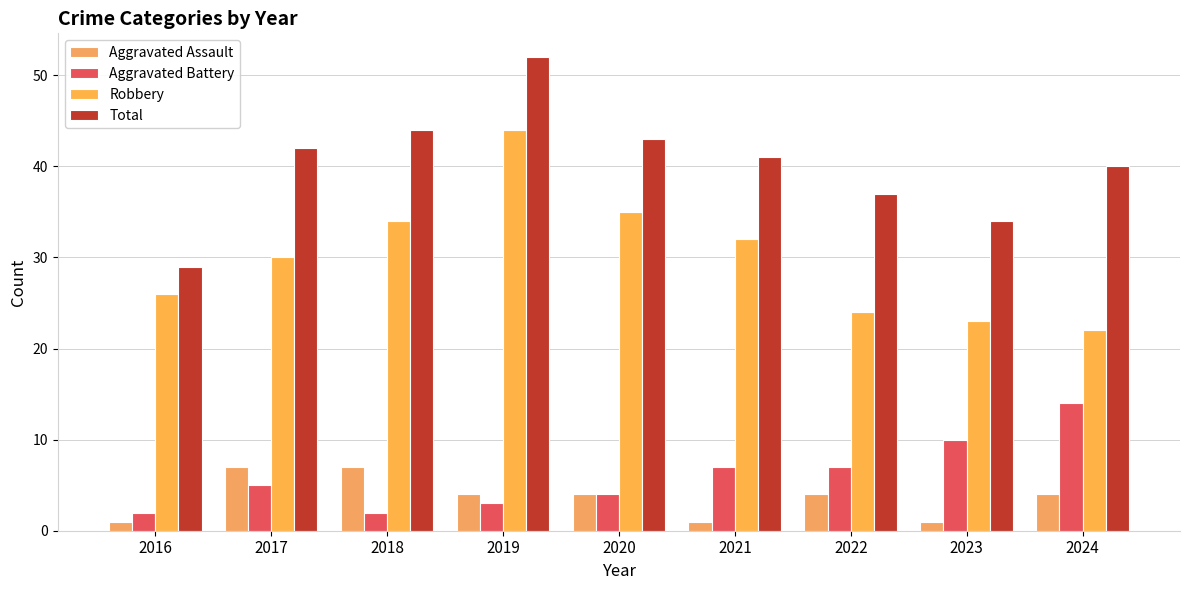

What is the total value across all series at 2022?

72